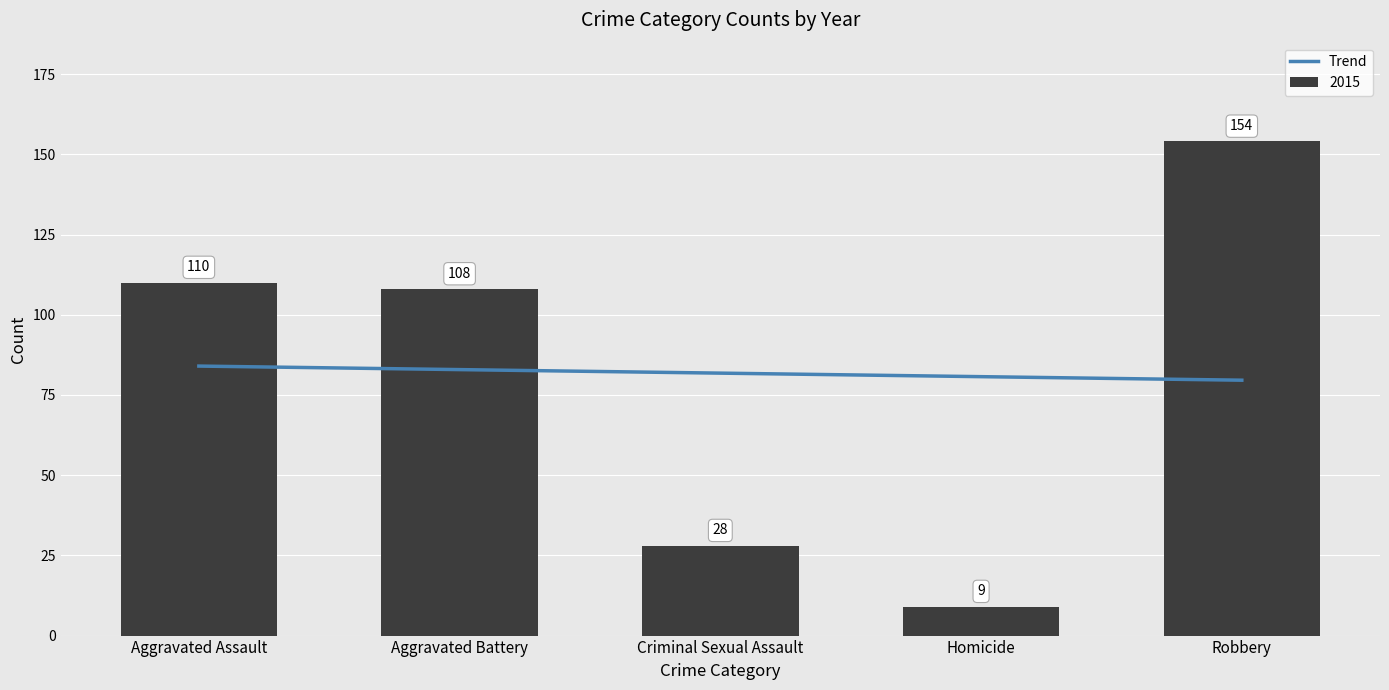

What is the difference between the maximum and minimum values?

4.4